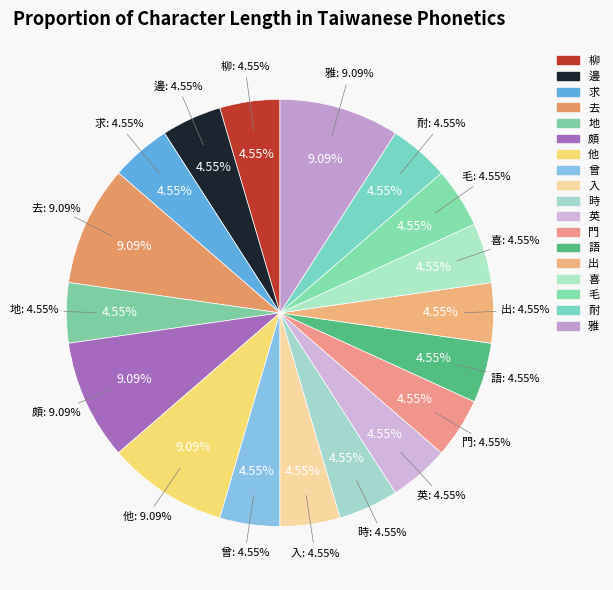

Does any single category account for the majority?

No